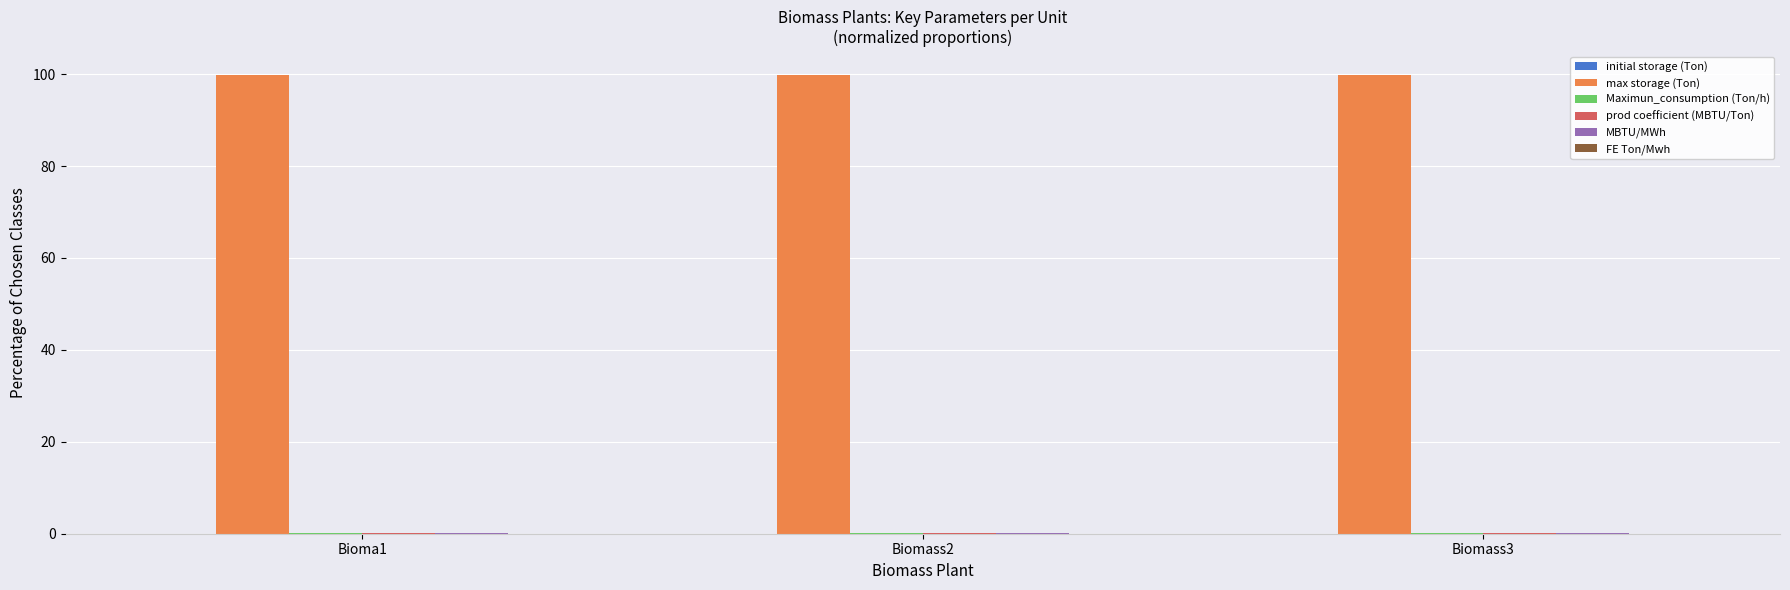

Is it true that max storage (Ton) equals 99.7 at Biomass3?

True